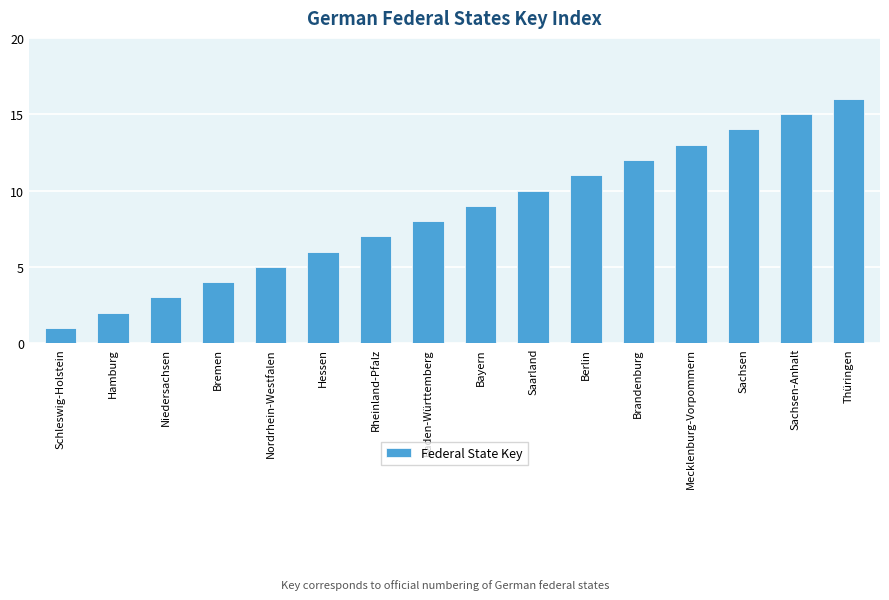

How many categories are shown in the chart?

16